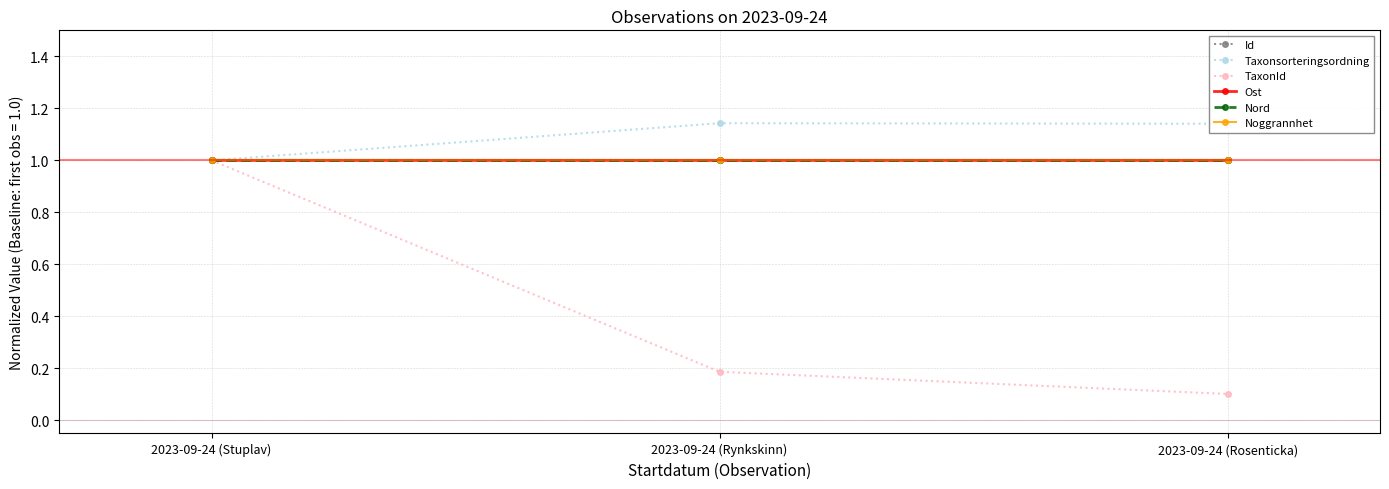

What is the highest value of the Ost series?

1.0